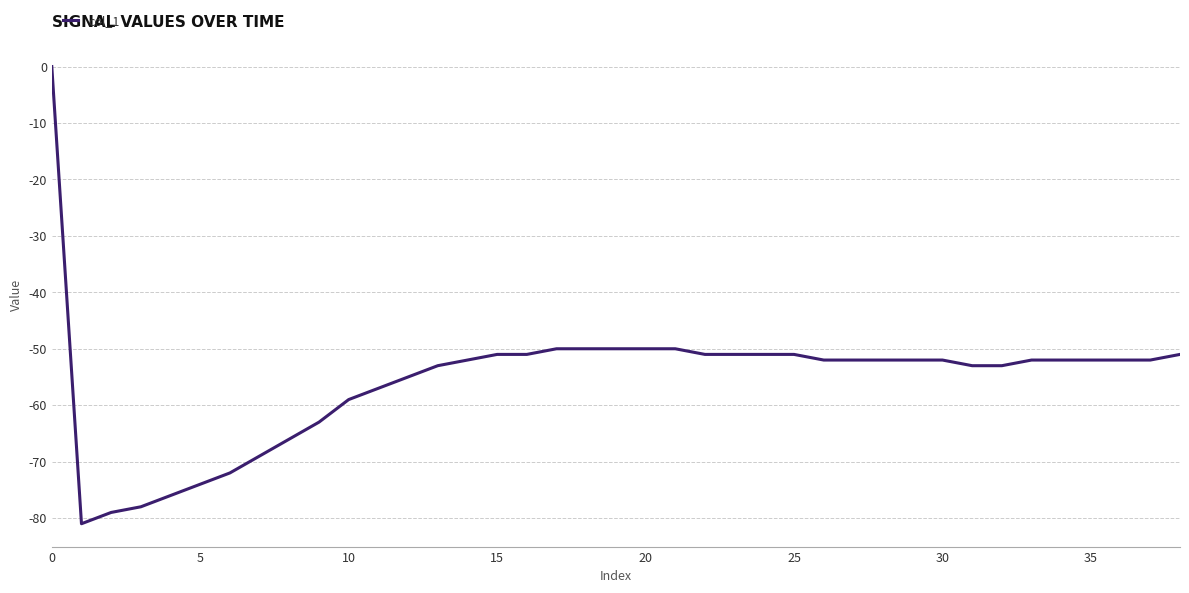

What is the difference between the maximum and minimum values?

81